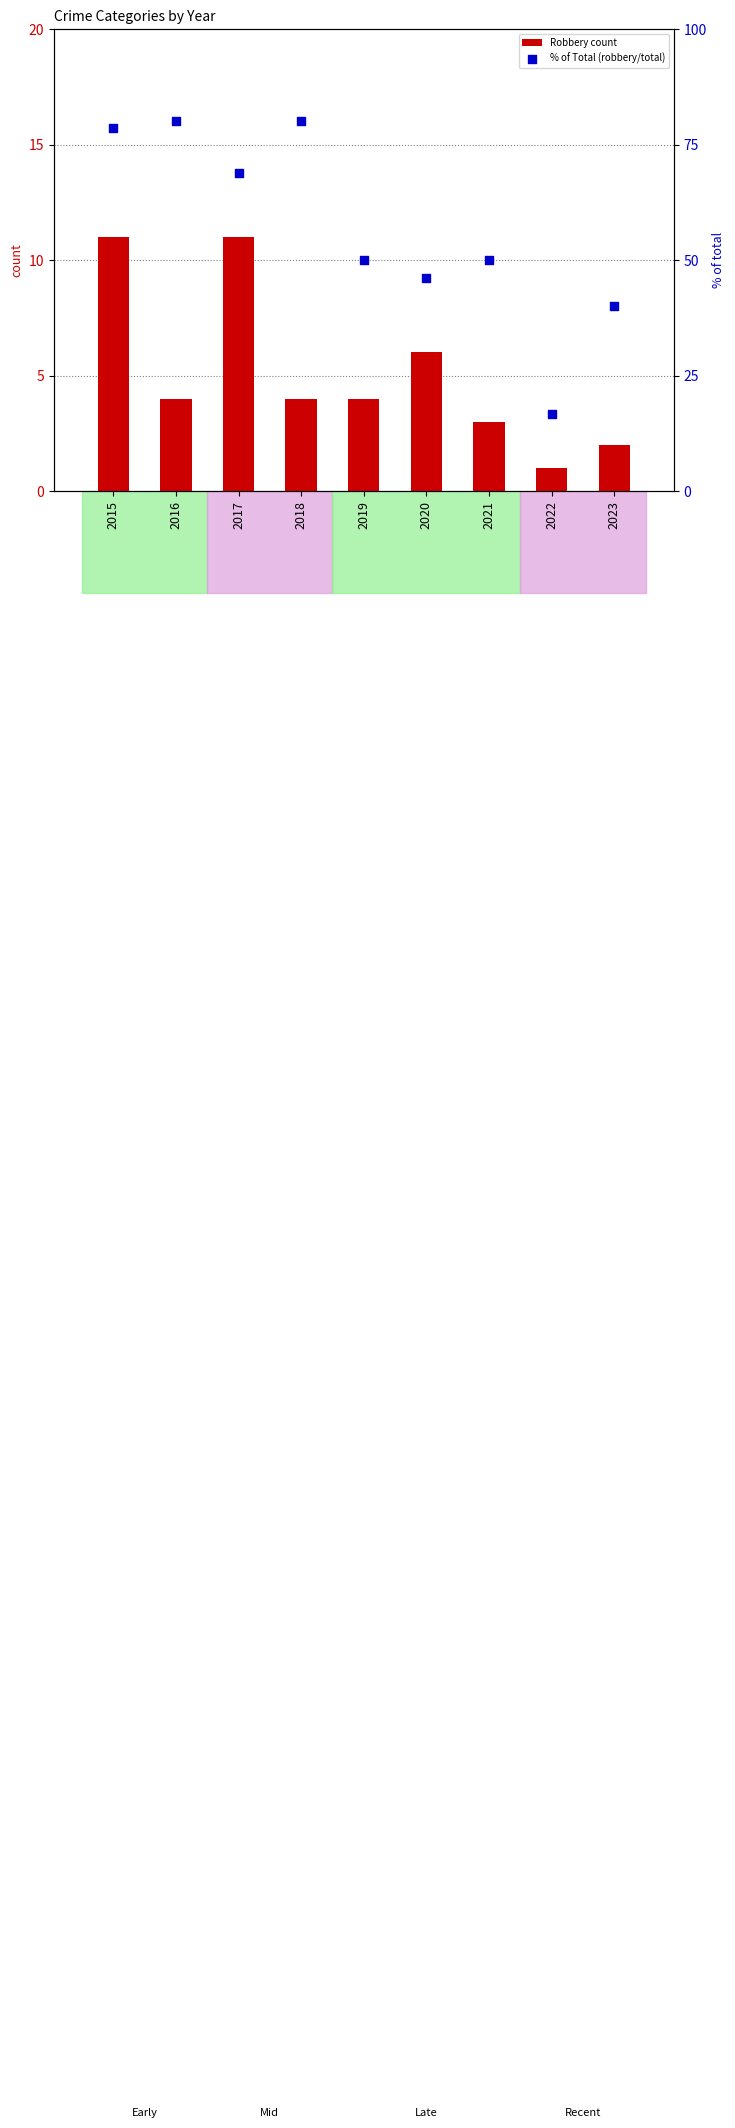

Which series reaches the minimum Y coordinate?

Robbery count